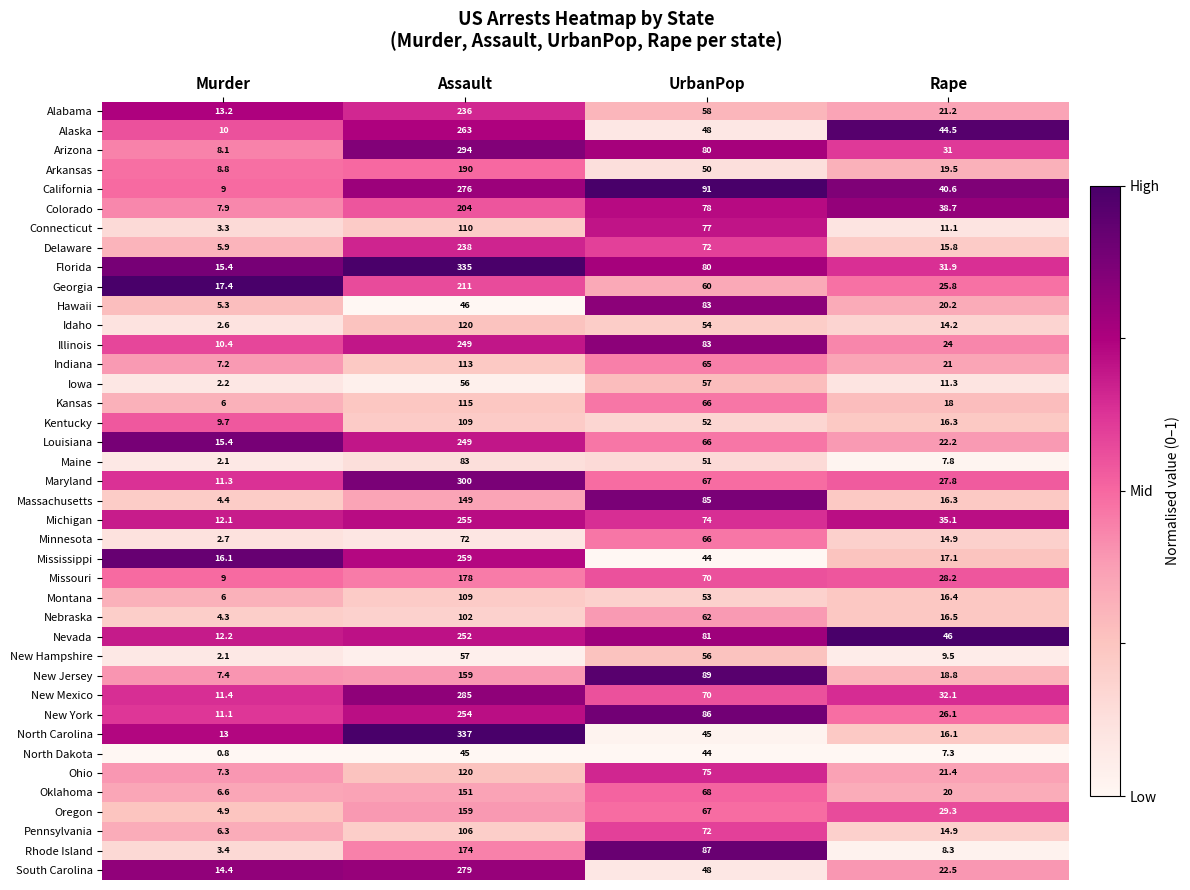

What is the difference between the maximum and second lowest values in the Connecticut series?

98.9